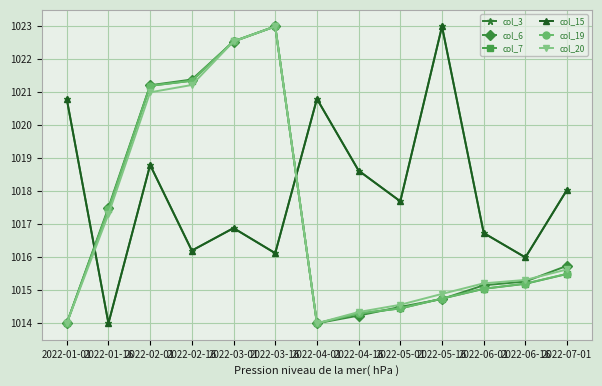

How many distinct data groups are displayed?

6